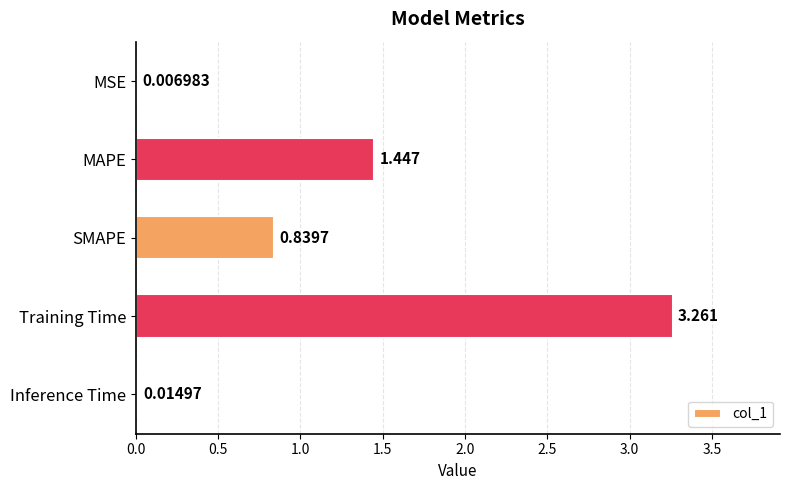

Which has a higher value, Training Time or MSE?

Training Time